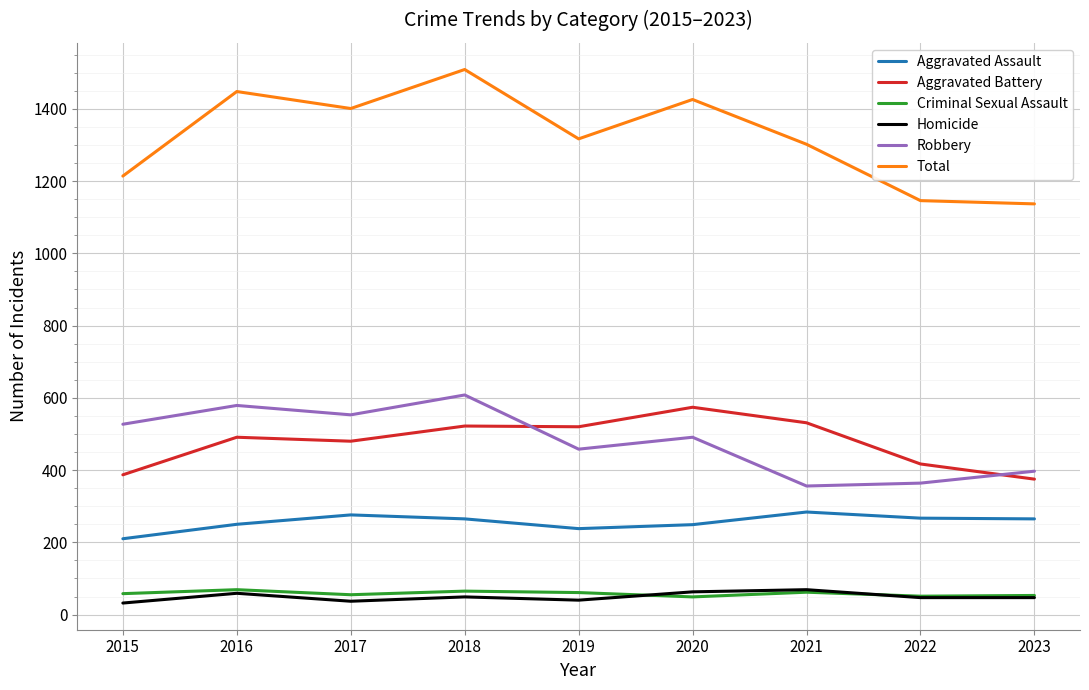

Rank the series at 2015 from lowest to highest value.

Homicide, Criminal Sexual Assault, Aggravated Assault, Aggravated Battery, Robbery, Total